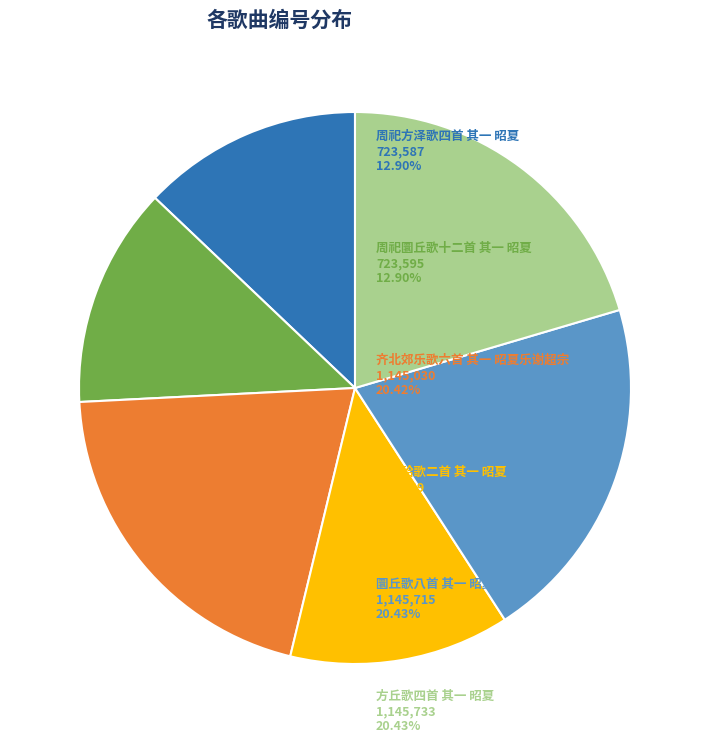

Does any single category account for the majority?

No